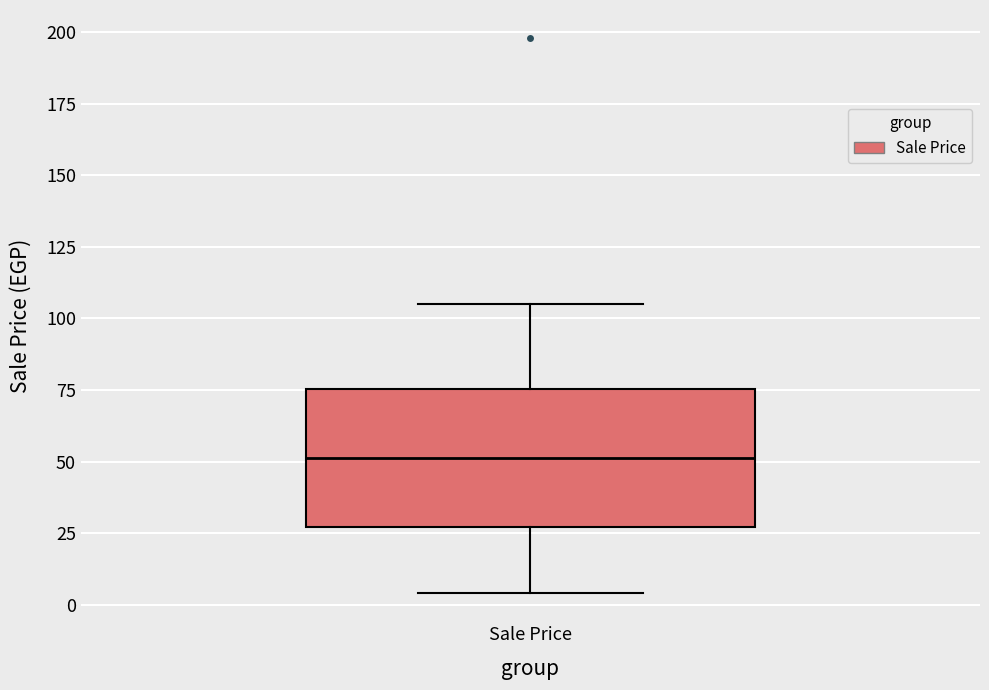

Where does the median line of the box for Sale Price sit on the y-axis? The values are not printed on the chart, so give them approximately, as read against the axis.

50